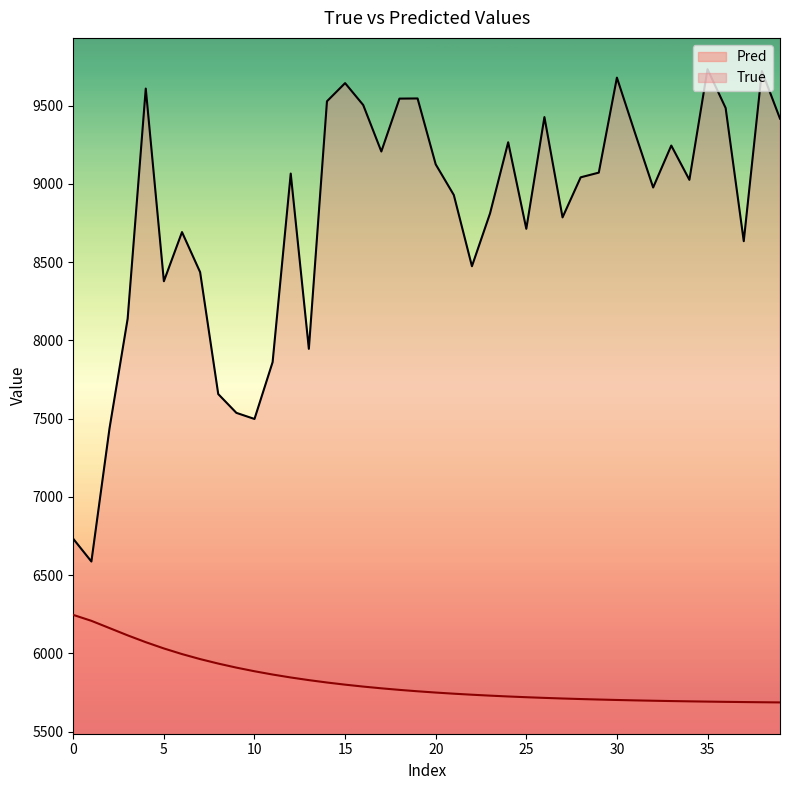

What is the maximum value shown in the chart?

9733.0